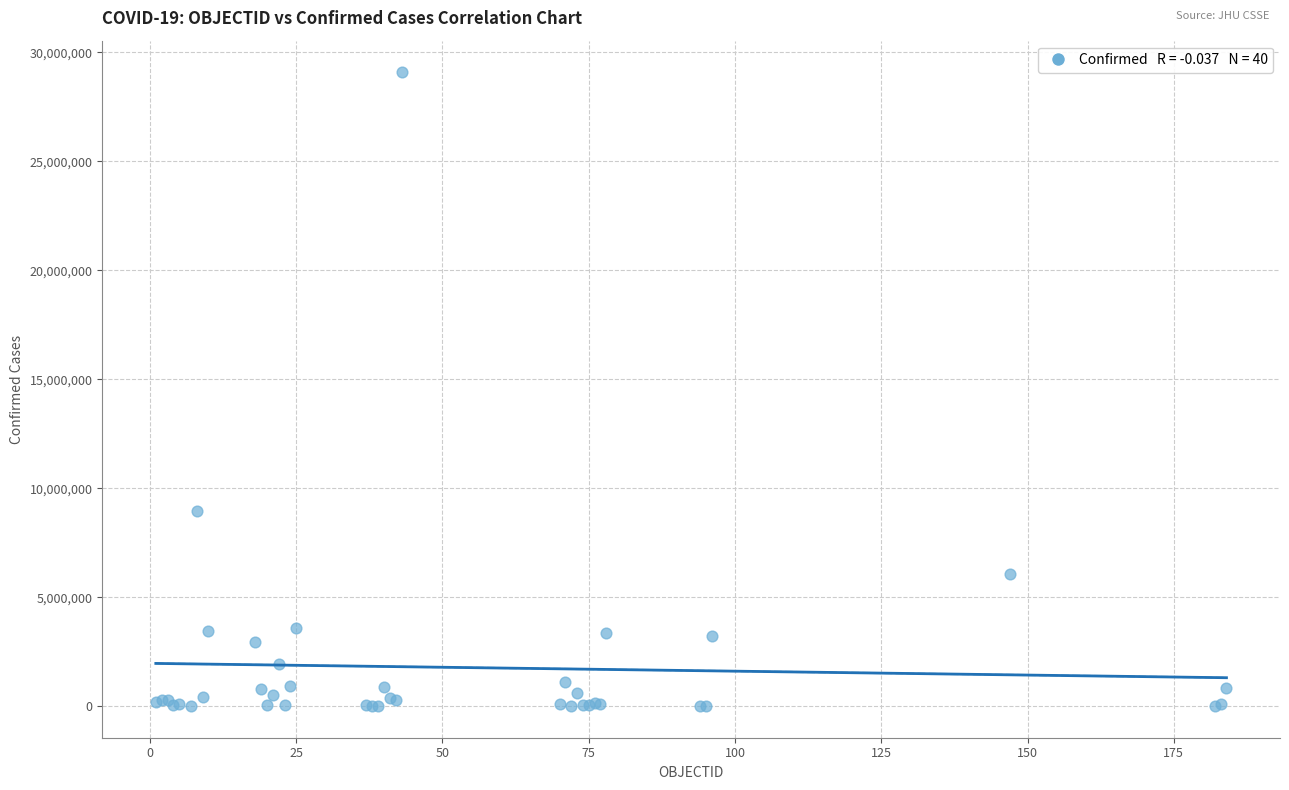

What Y value in the scatter plot is closest to 14542544?

8942888